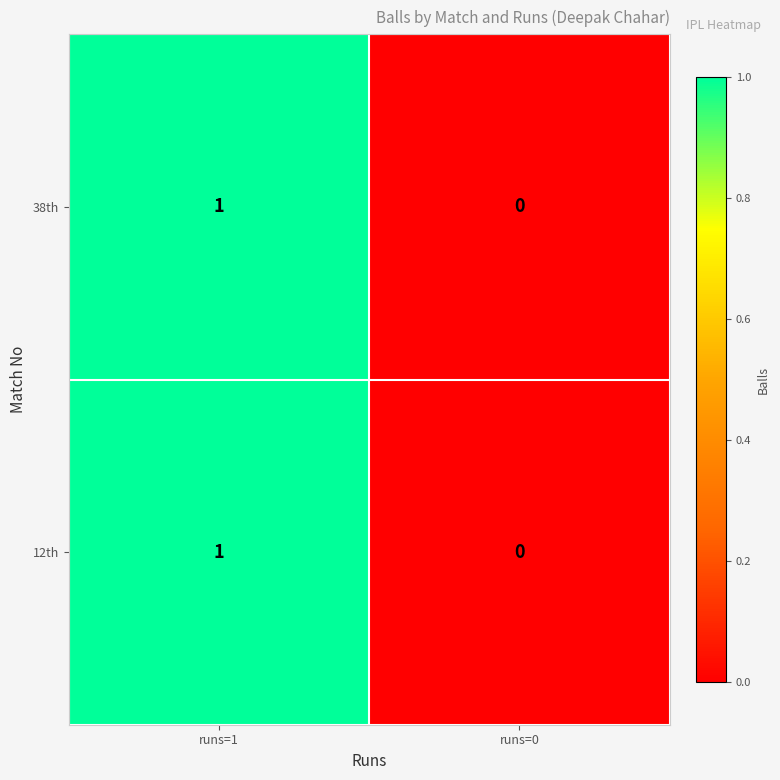

Which category has the lowest value in the 12th series?

runs=0